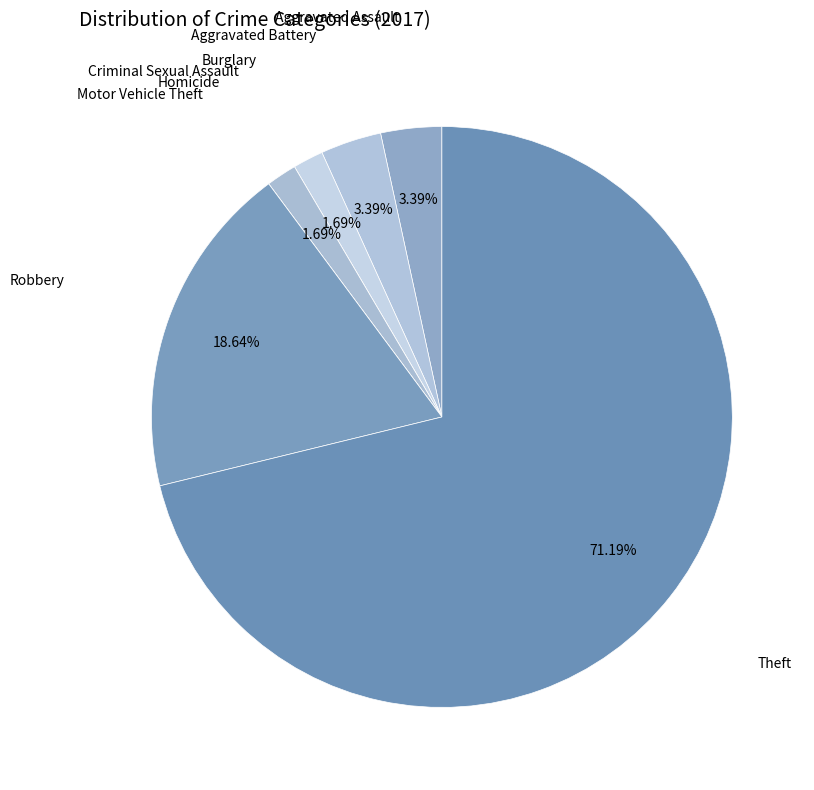

To the nearest percent, what is the average slice percentage?

12%